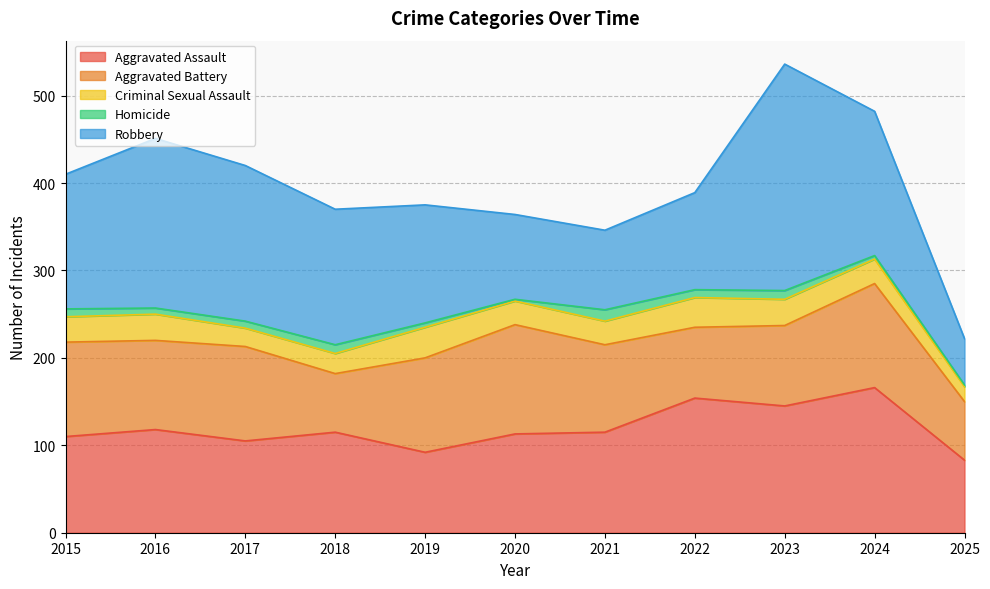

What value does the Aggravated Battery series have at 2024, to the nearest 10?

120